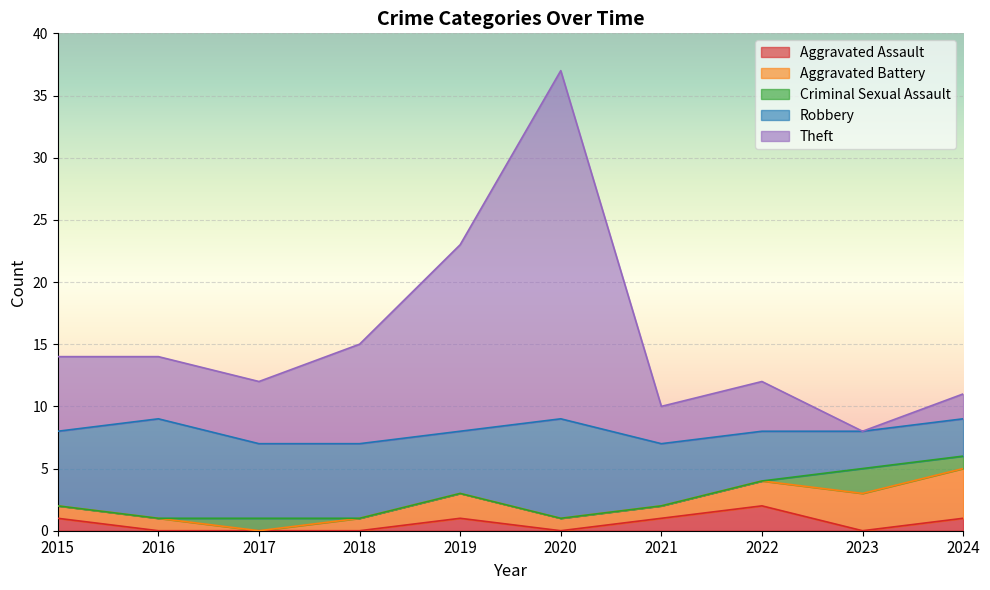

True or false: Criminal Sexual Assault has a value of 2 at 2023.

True